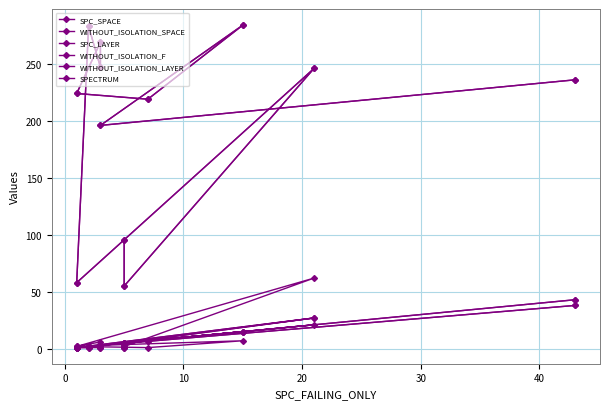

True or false: SPECTRUM and WITHOUT_ISOLATION_SPACE intersect in this chart.

False